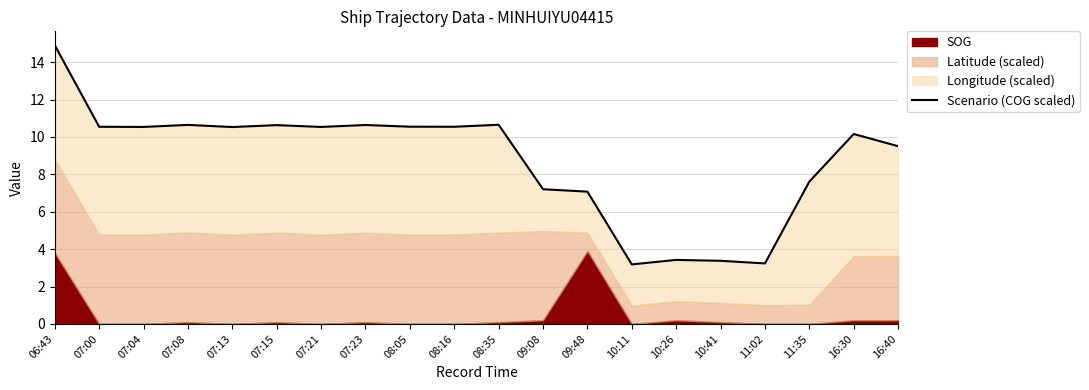

What is the change in value from 07:21 to 09:08?

-3.3